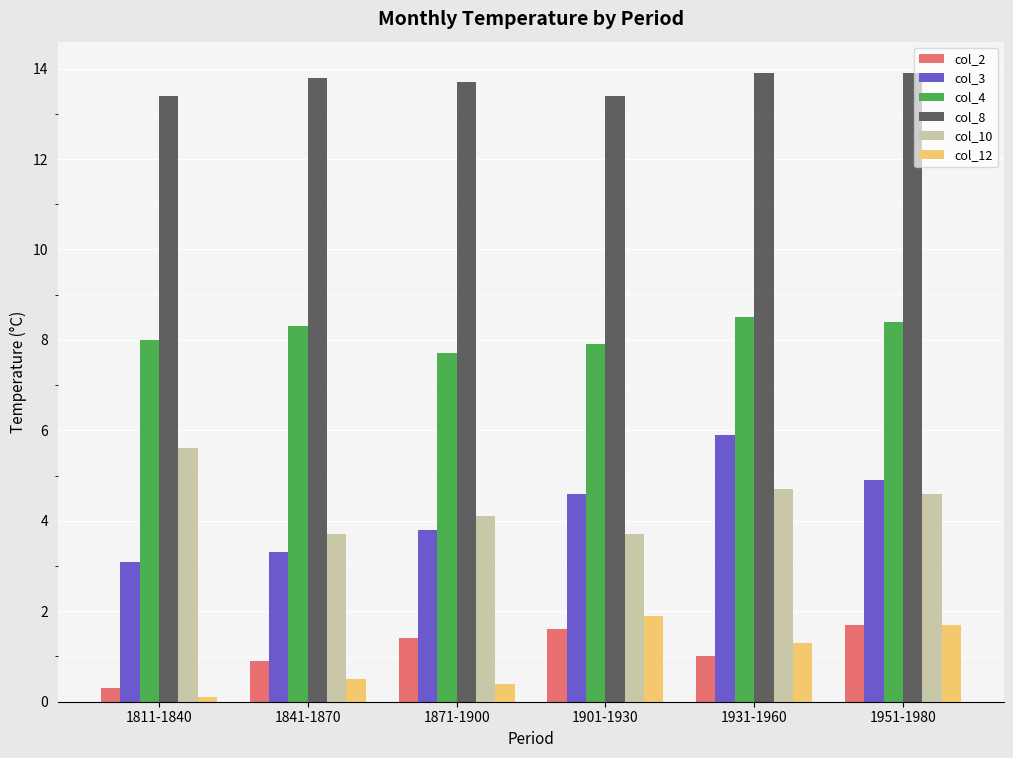

What is the total value across all series at 1871-1900?

31.1